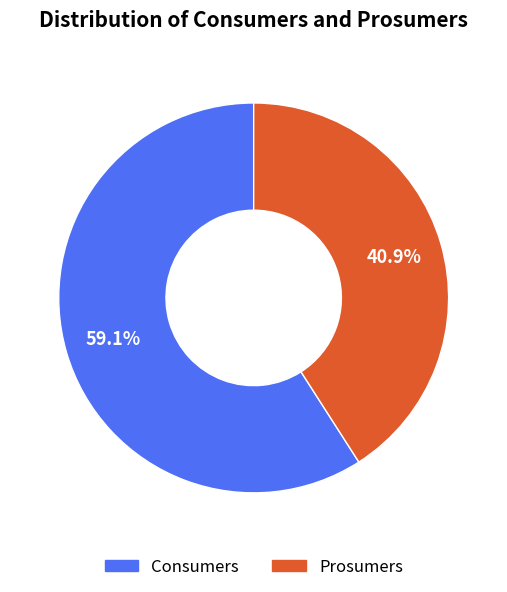

Combined, do Consumers and Prosumers account for over 50%?

Yes